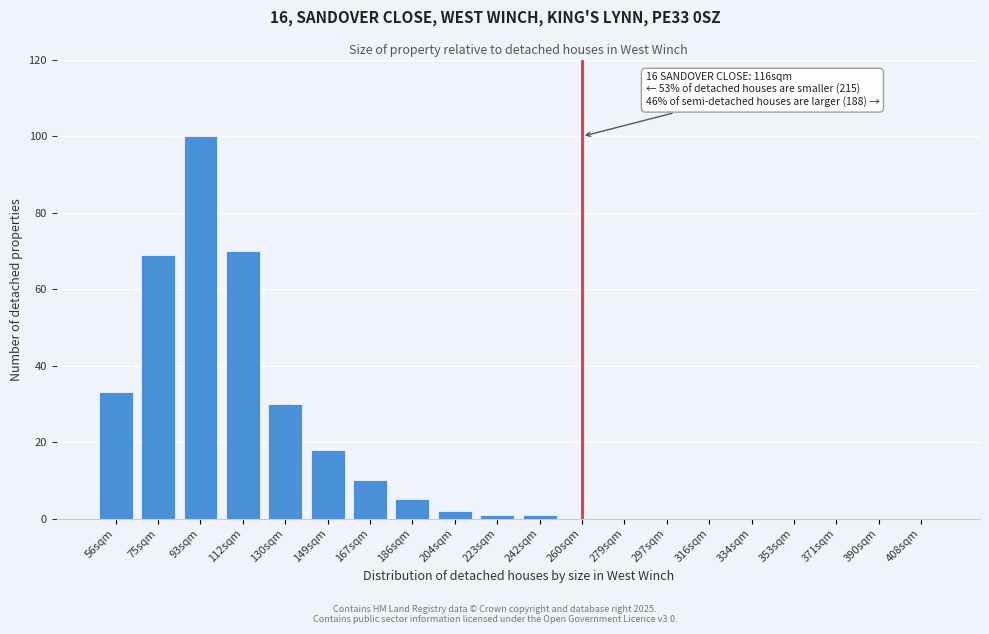

Reading left to right, transcribe all the data shown in this chart.

56sqm=33	75sqm=69	93sqm=100	112sqm=70	130sqm=30	149sqm=18	167sqm=10	186sqm=5	204sqm=2	223sqm=1	242sqm=1	260sqm=0	279sqm=0	297sqm=0	316sqm=0	334sqm=0	353sqm=0	371sqm=0	390sqm=0	408sqm=0